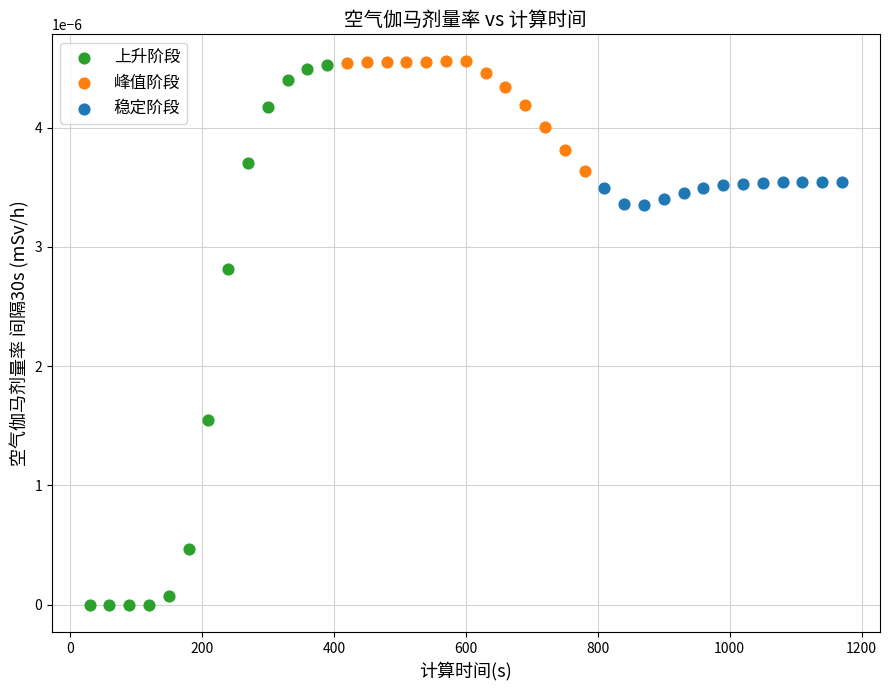

Which series has the largest Y range (max minus min)?

上升阶段